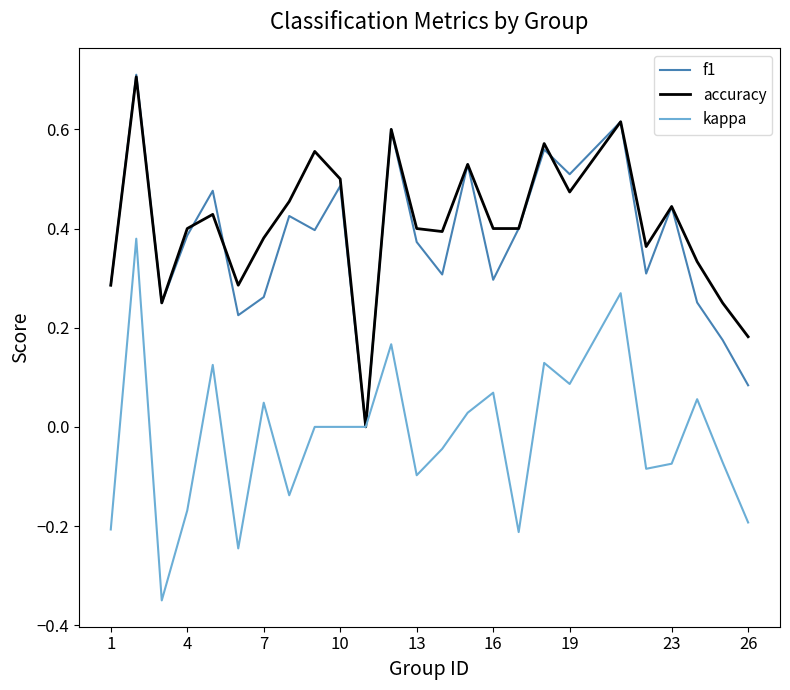

What is the maximum value shown in the chart?

0.7